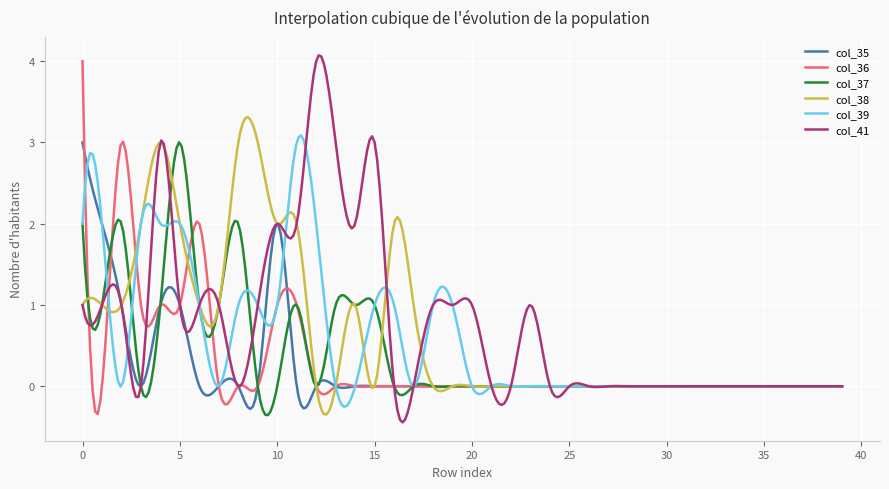

What is the lowest value of the col_35 series?

-0.3